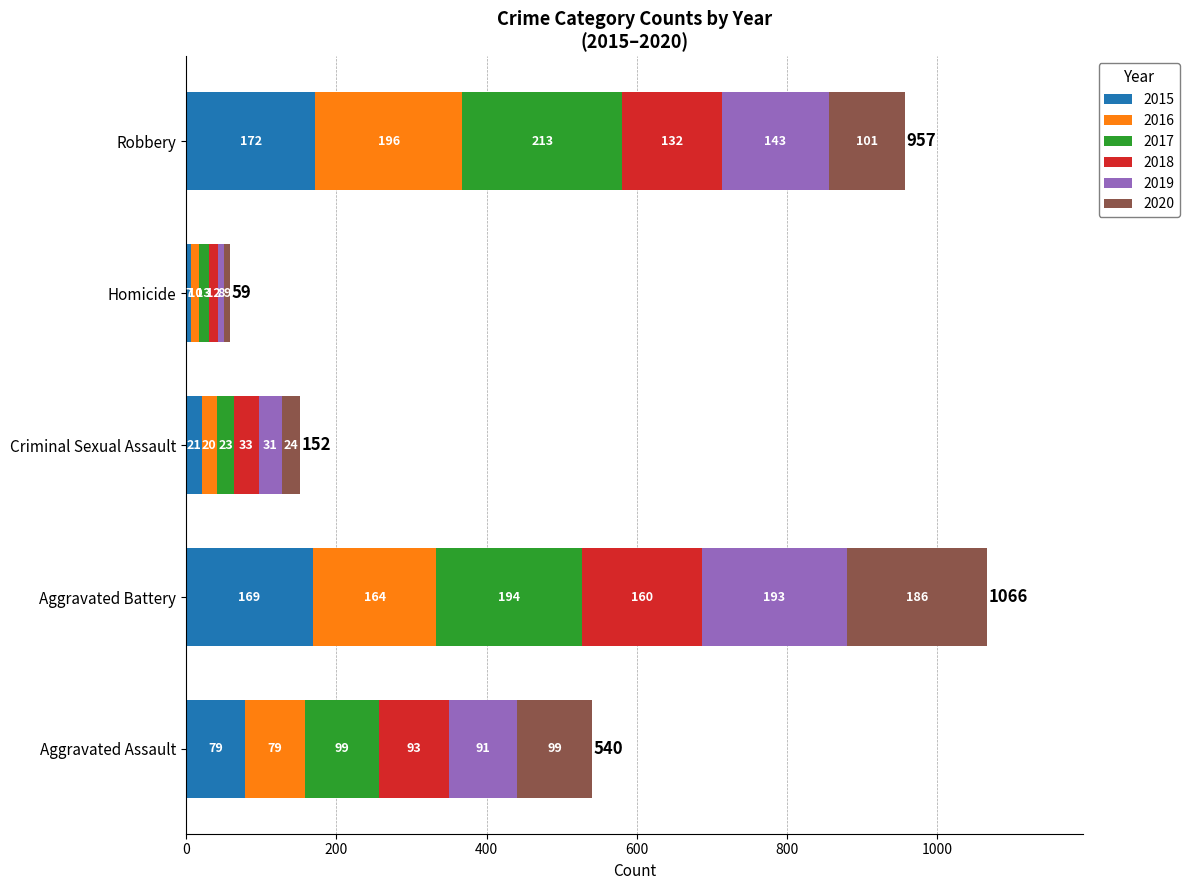

Which category has the highest value in the 2015 series?

Robbery